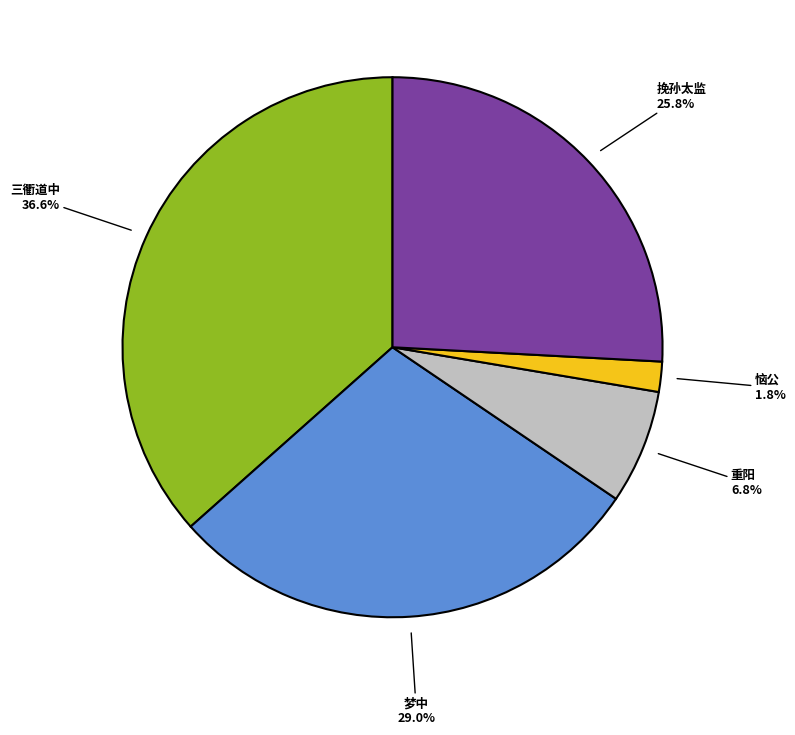

Between 重阳 and 三衢道中, which is larger?

三衢道中